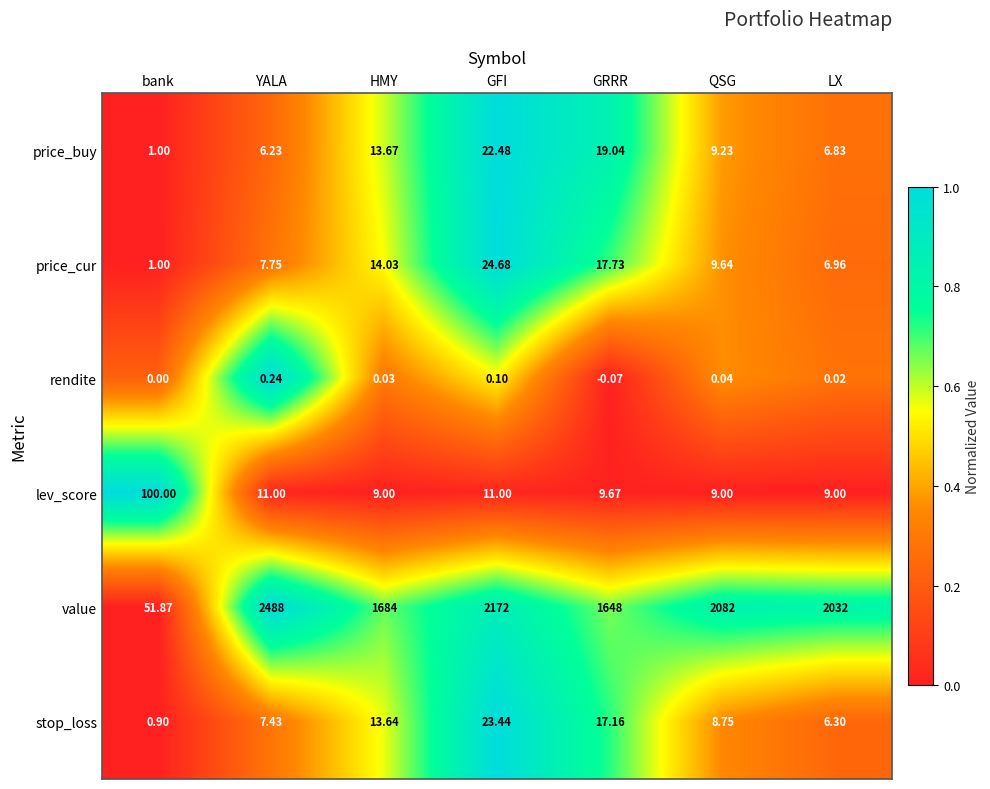

Which label corresponds to the smallest value in the chart?

GRRR